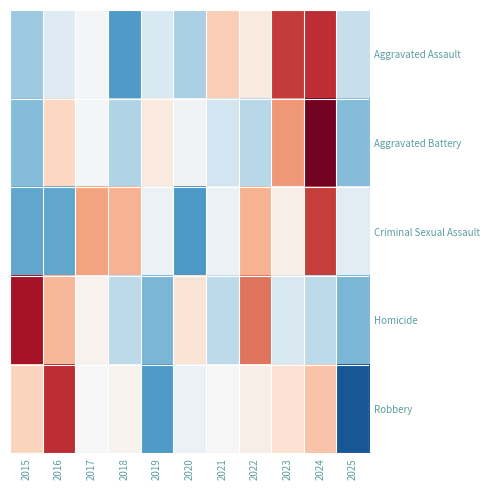

What is the difference between the highest and lowest values at 2025?

1.8